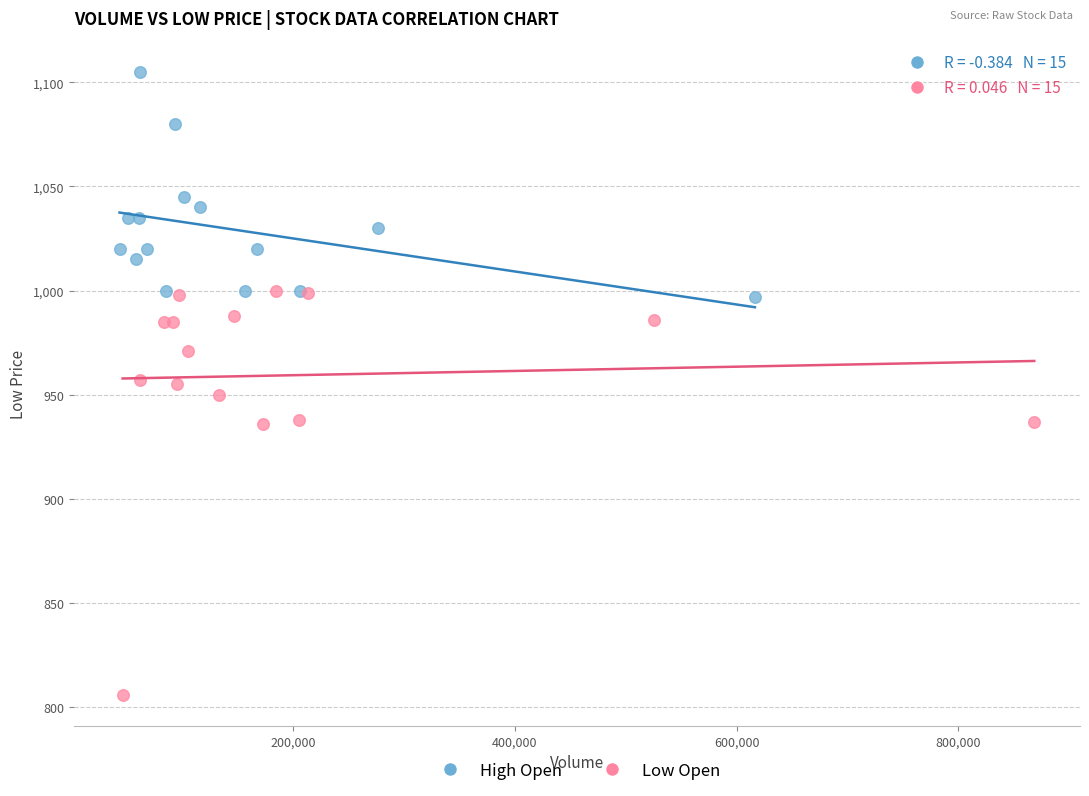

Which series has the widest spread of Y values?

Low Open